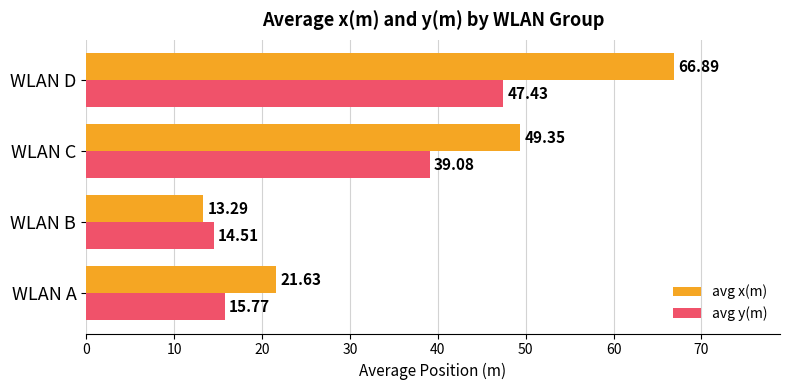

Which series has the largest total across all categories?

avg x(m)